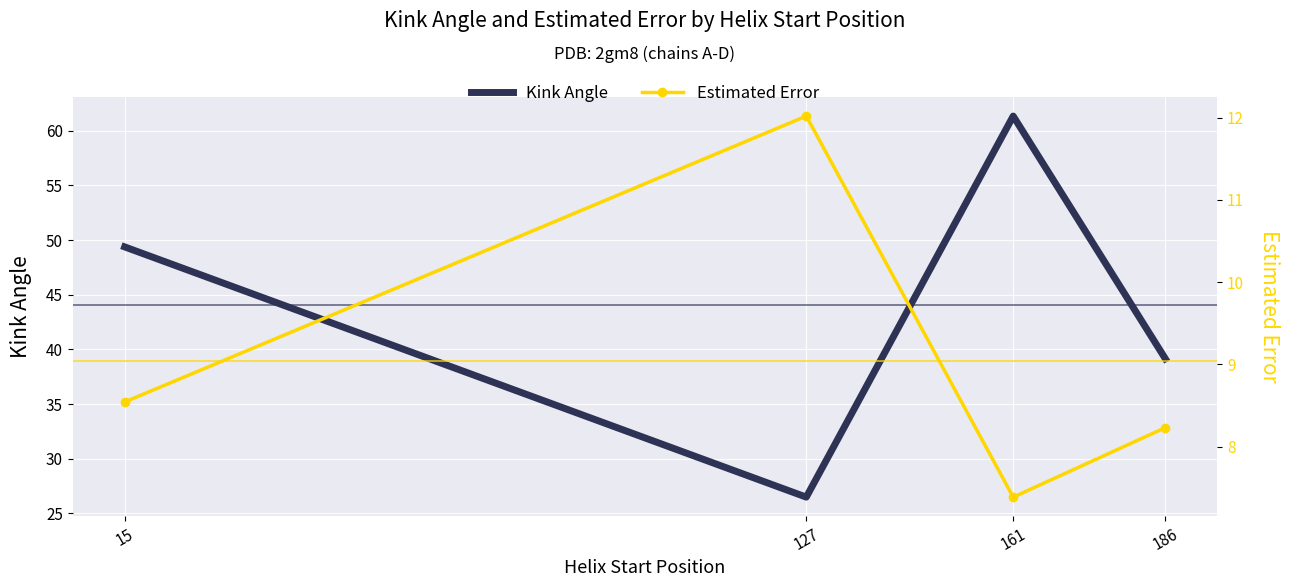

Where is Estimated Error nearest to the value 9?

15